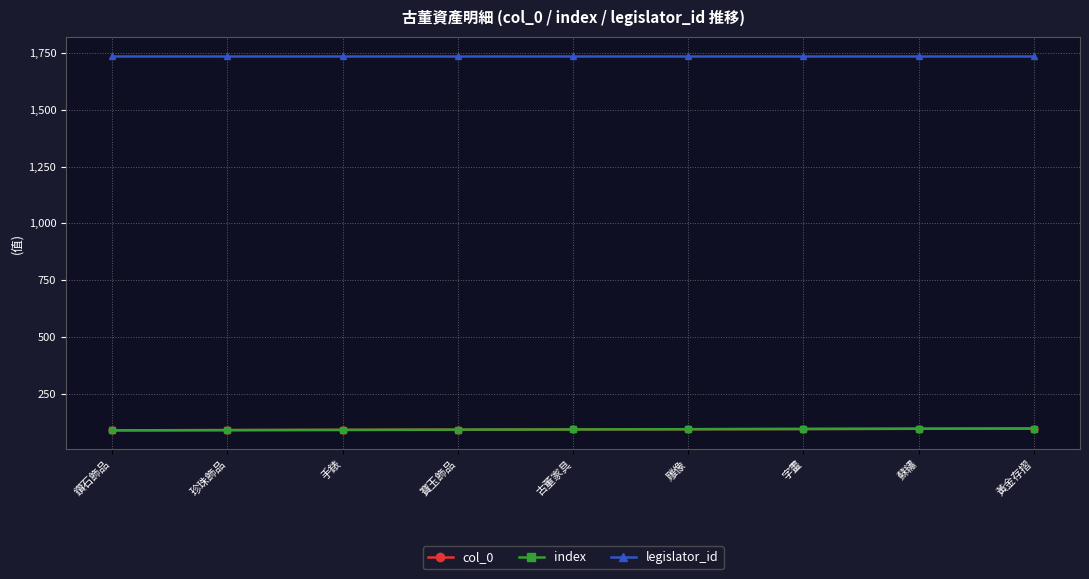

True or false: col_0 and legislator_id intersect in this chart.

False